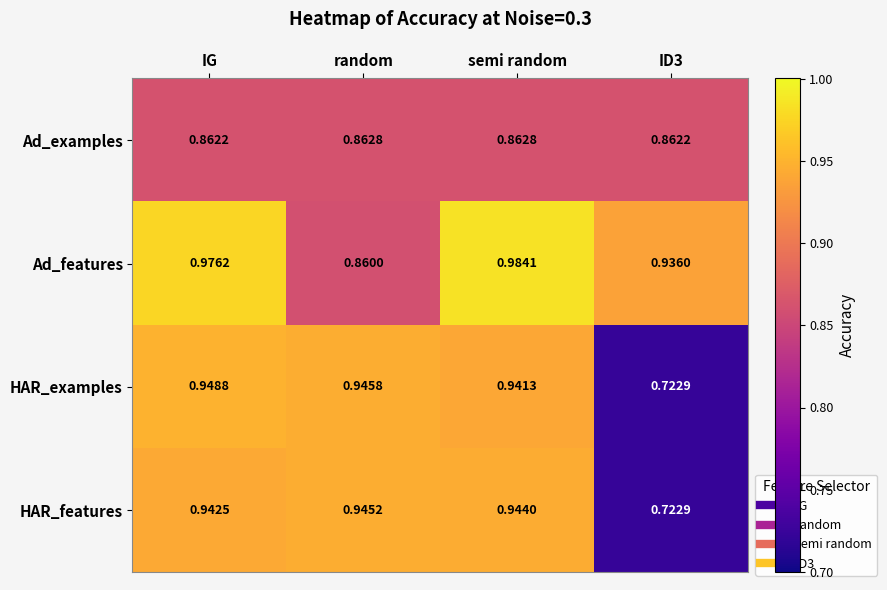

How many categories are shown in the chart?

4